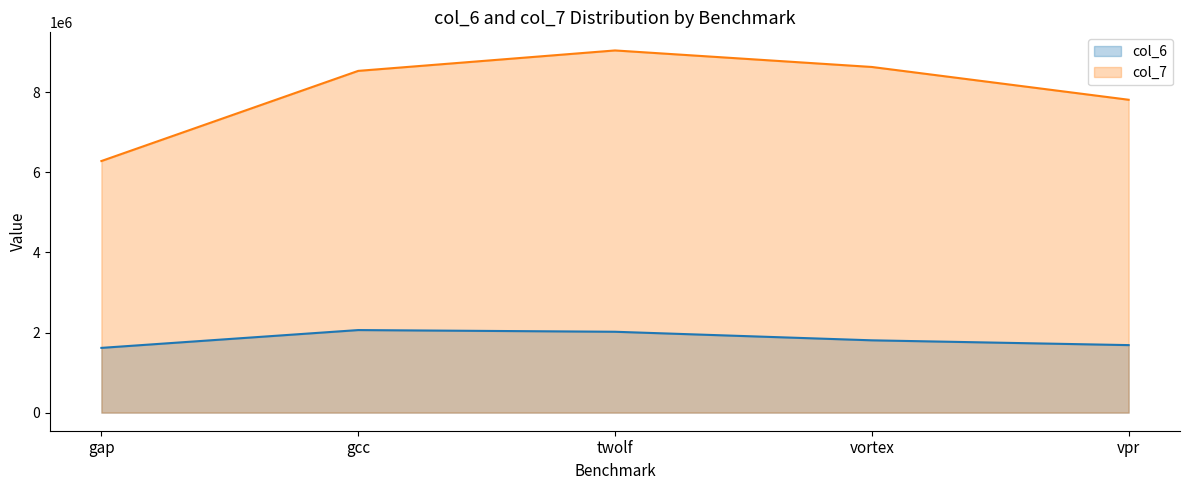

Does the chart have visible grid lines?

No